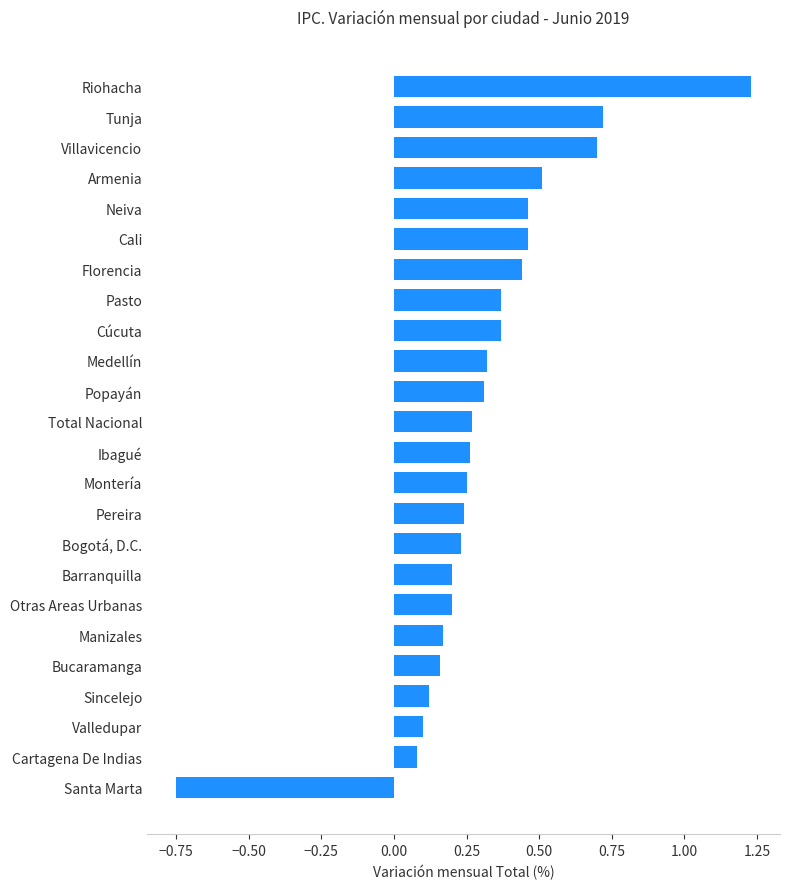

Does the chart contain any negative values?

Yes